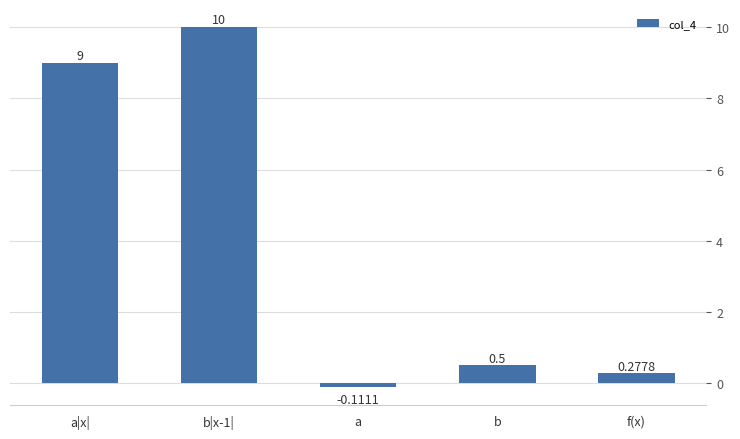

At which category does the chart reach its minimum across all series?

a